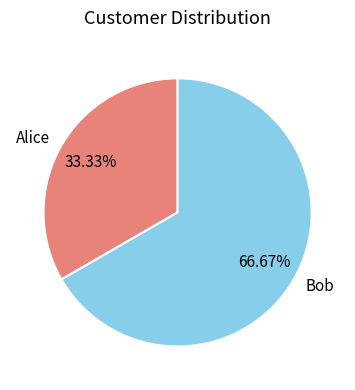

Is the sum of Alice and Bob greater than half?

Yes